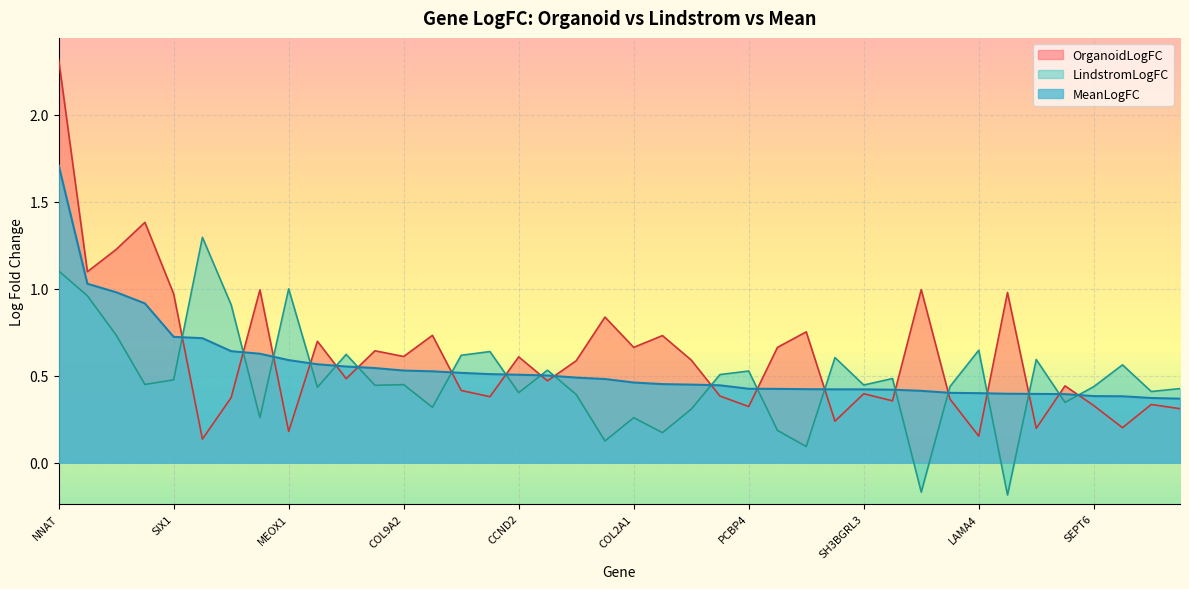

Which series has the largest range (max minus min)?

OrganoidLogFC